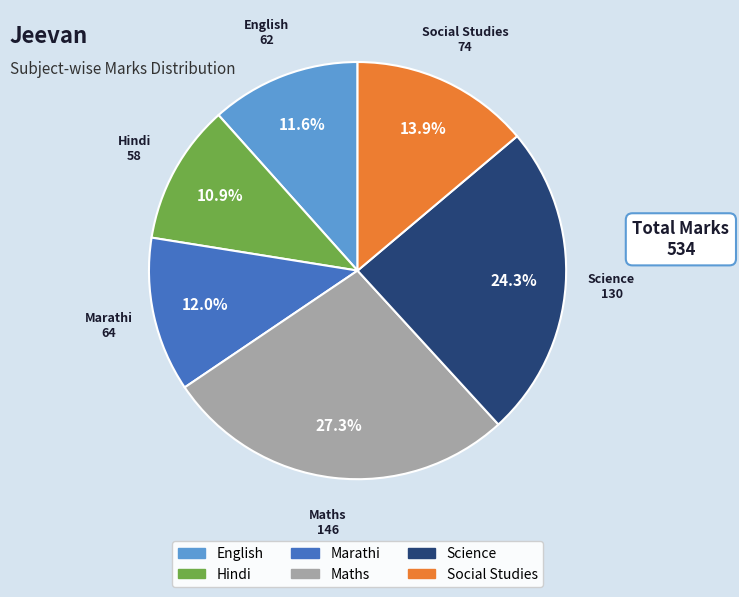

To the nearest percent, what is the difference between the largest and smallest slice percentages?

16%